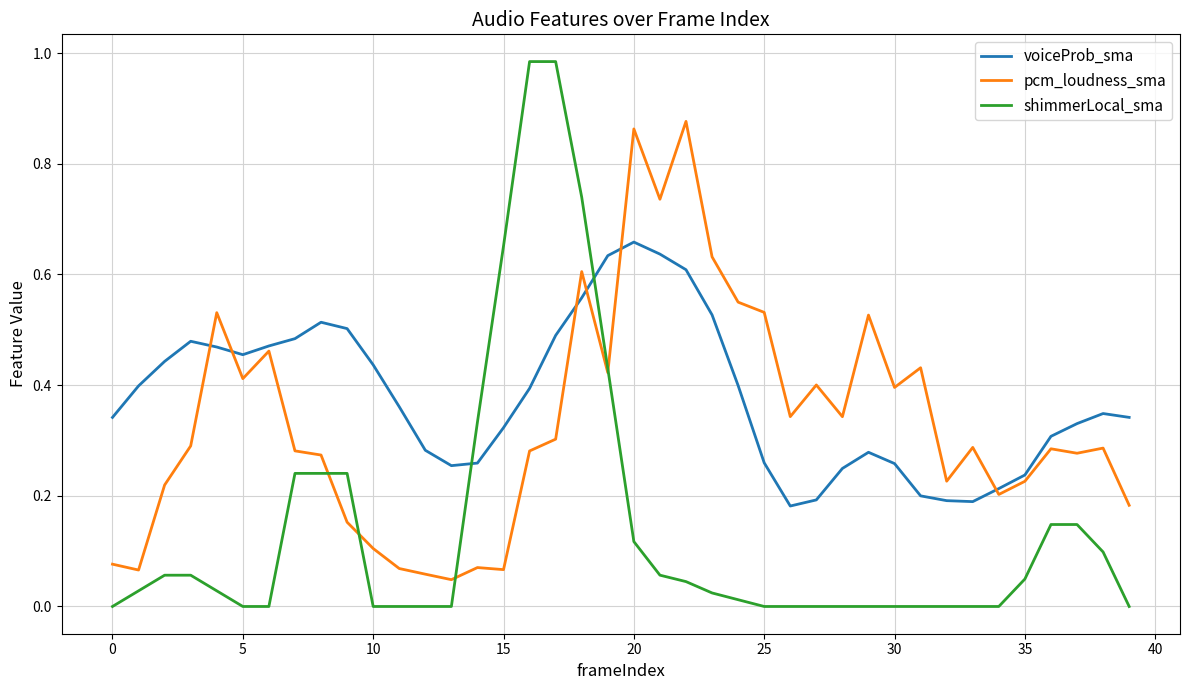

True or false: voiceProb_sma and shimmerLocal_sma intersect in this chart.

True